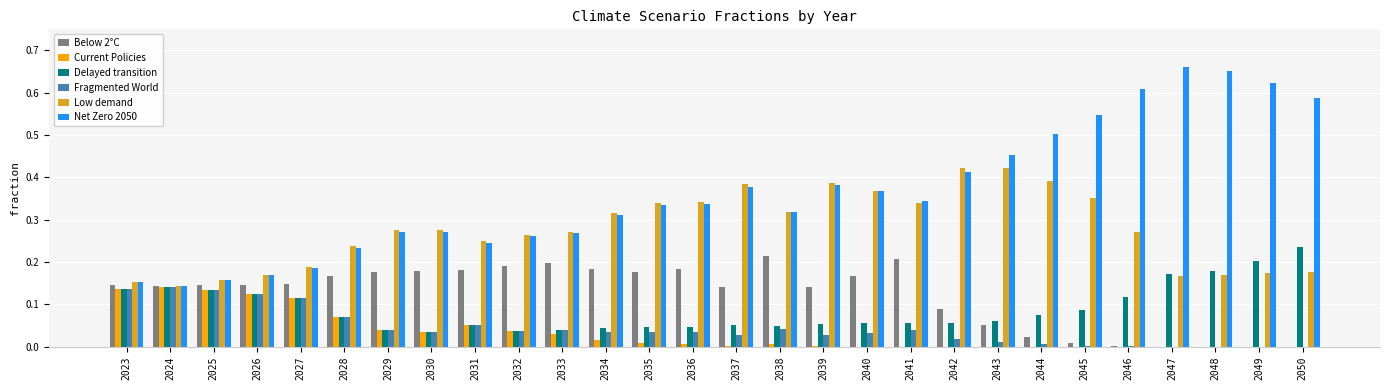

What is the total value across all series at 2023?

0.9